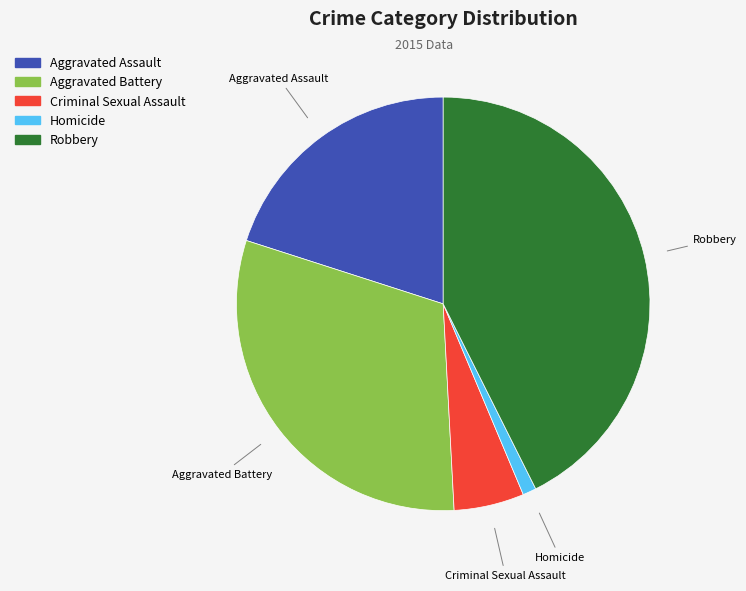

Is Criminal Sexual Assault the majority of the pie?

No